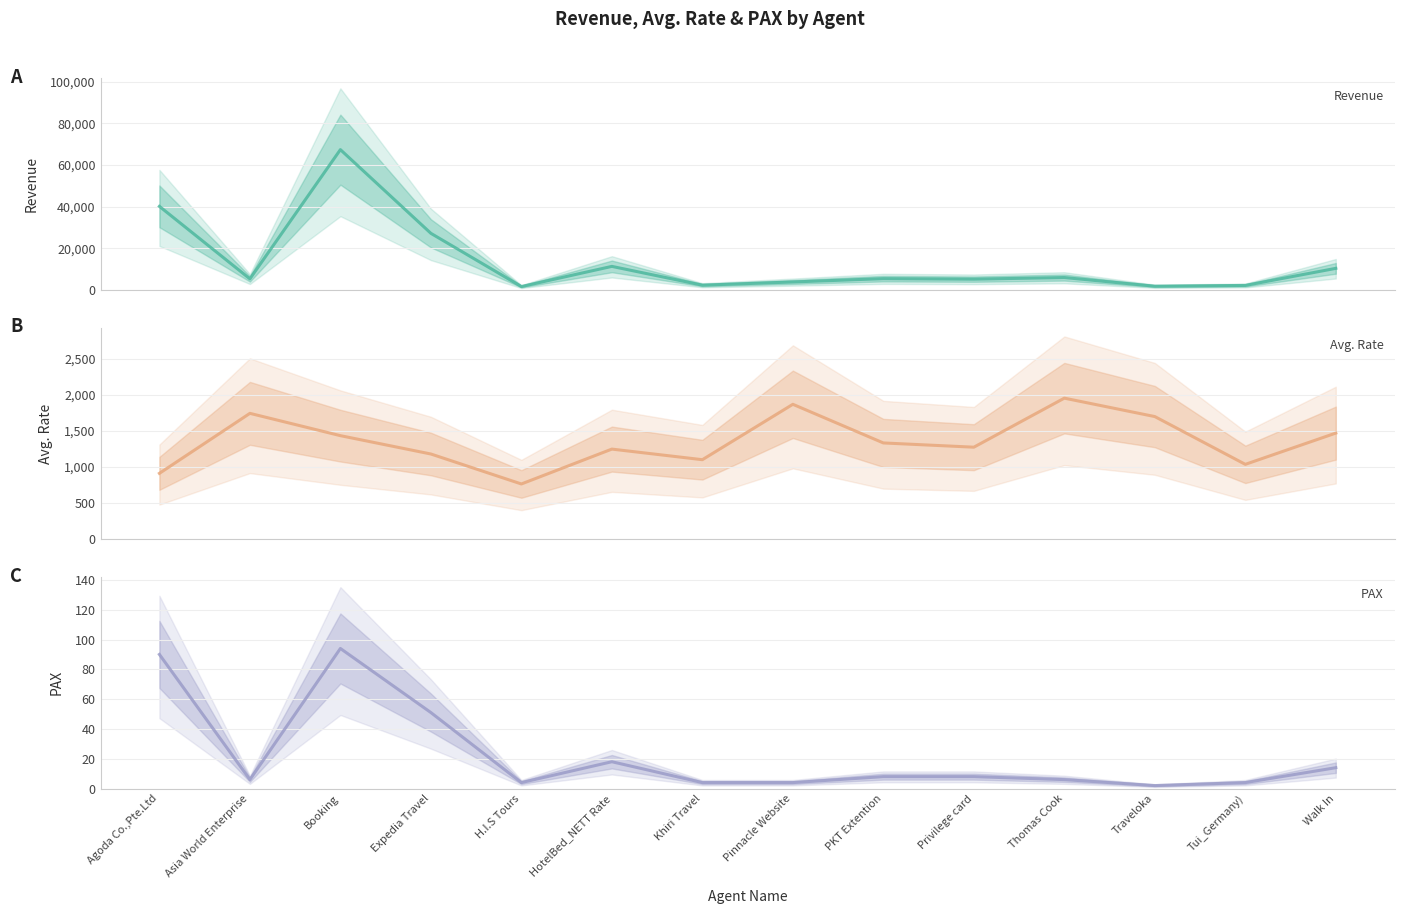

Is it true that Revenue equals 862.1 at Traveloka?

False